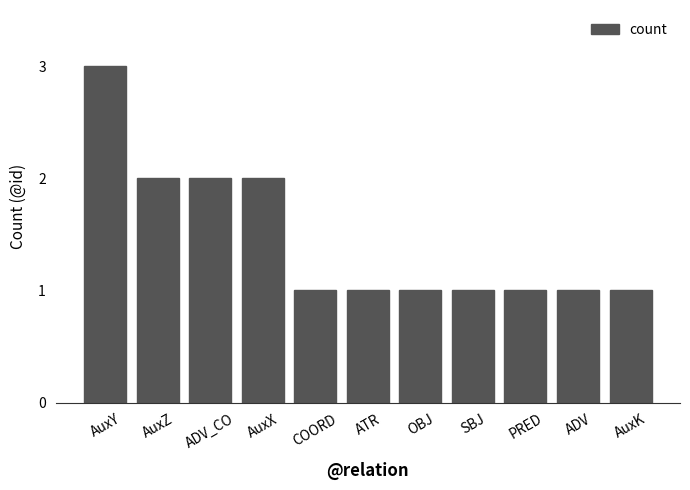

Between AuxZ and AuxK, which is larger?

AuxZ